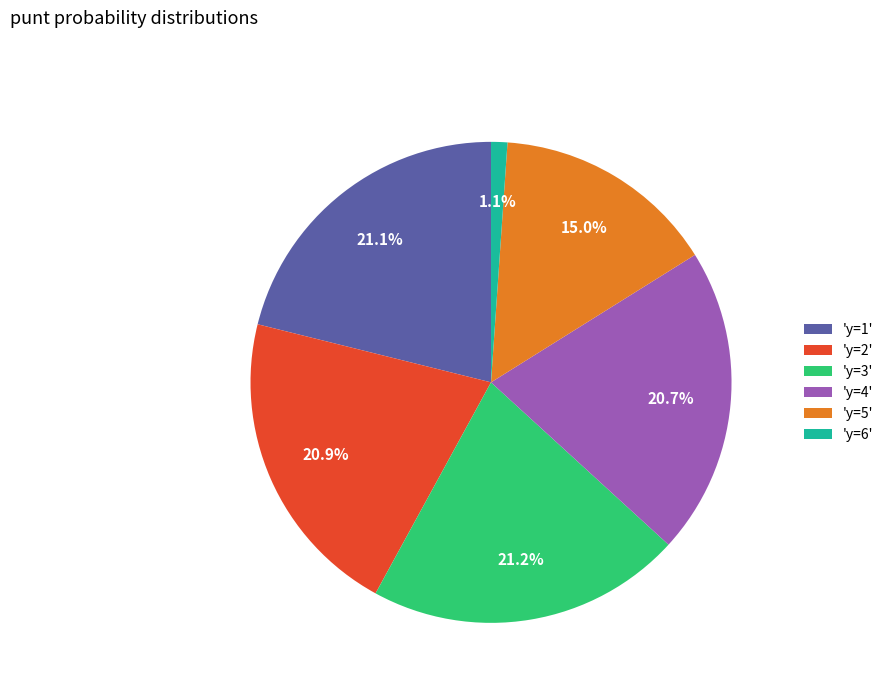

What is the ratio of the value at 'y=3' to the value at 'y=1'?

1.0